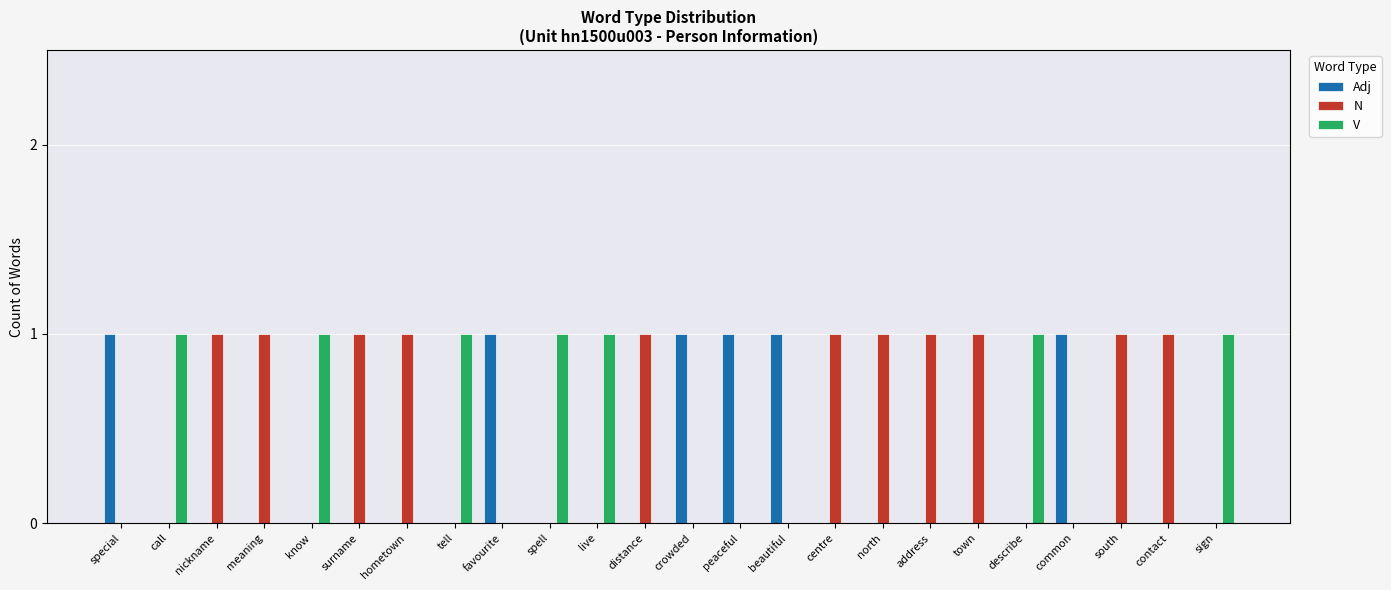

Is it true that N equals 1 at call?

False